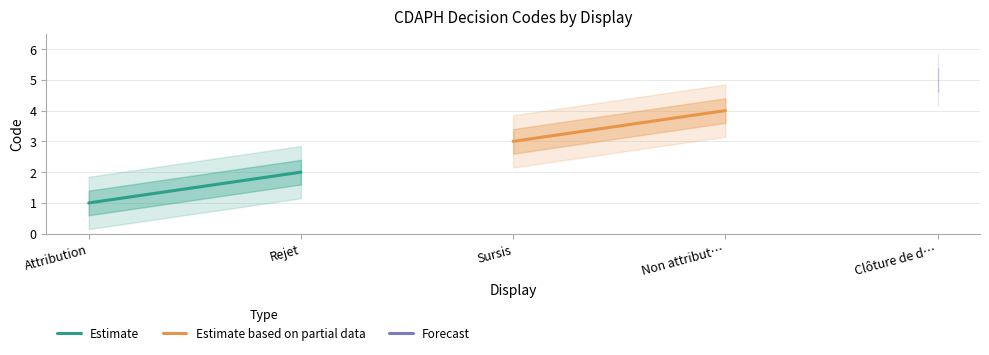

Does the chart display data point markers on the line(s)?

No